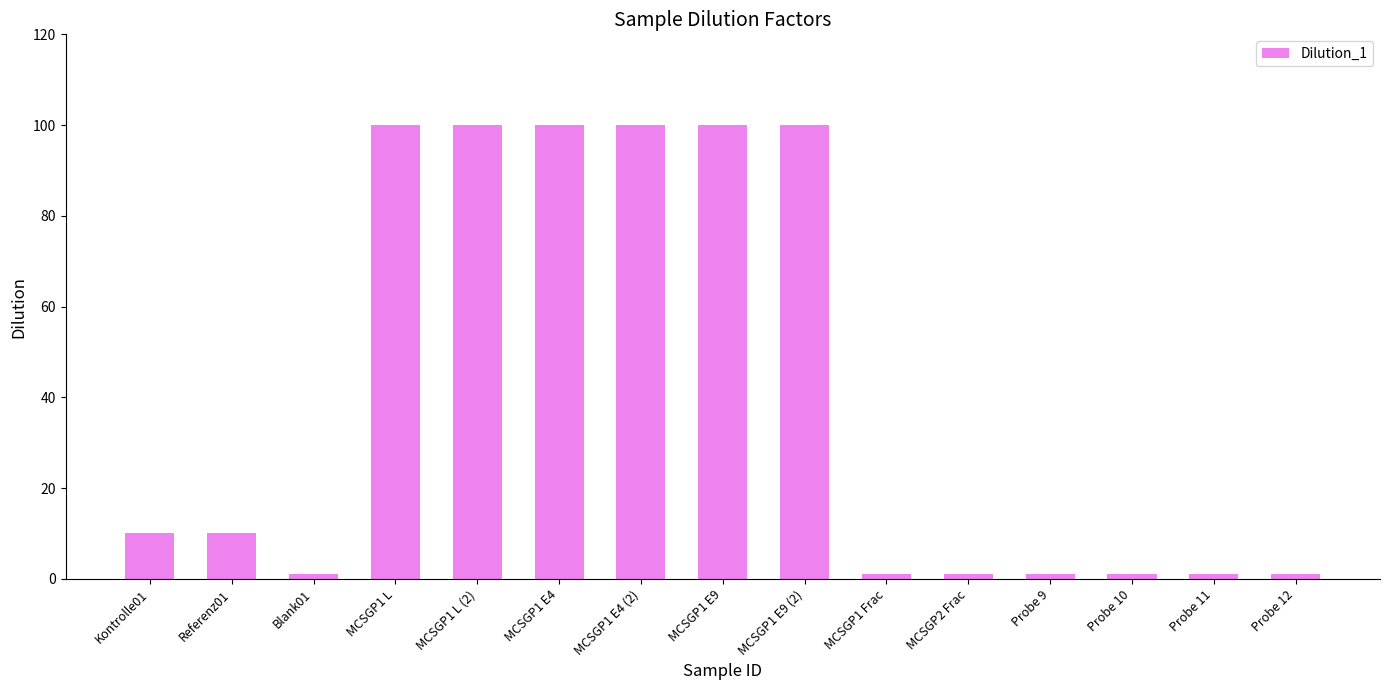

Reading left to right, what are all the values shown in this chart?

10	10	1	100	100	100	100	100	100	1	1	1	1	1	1